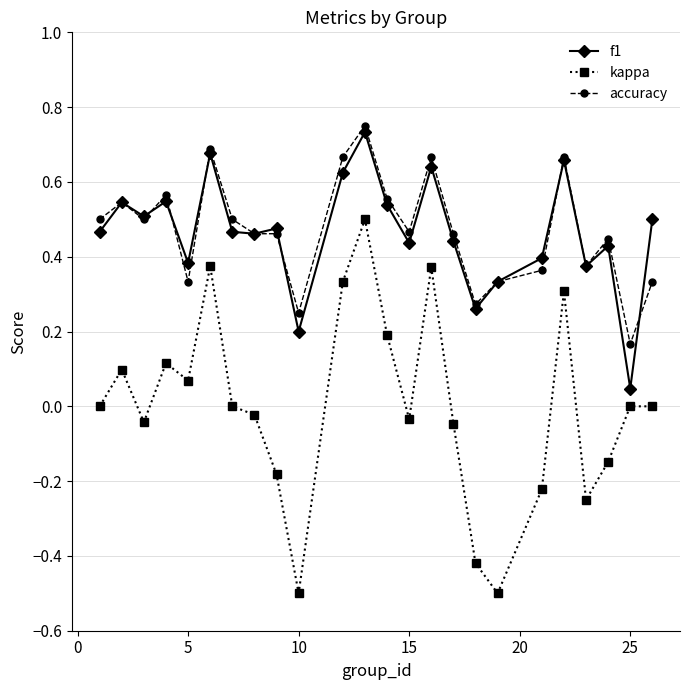

True or false: f1 and kappa cross at least once.

False